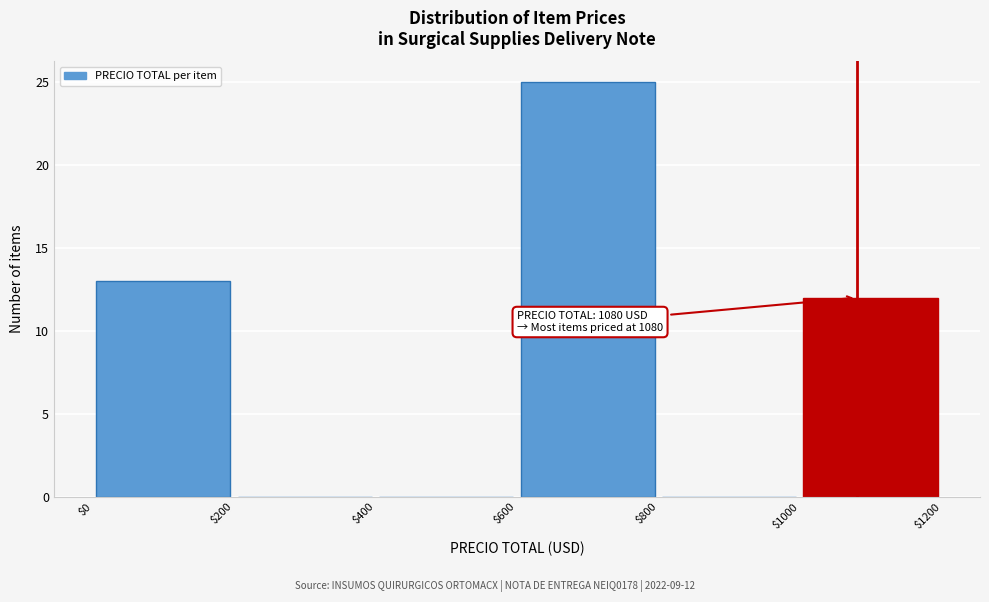

Which range on the x-axis has the tallest bar?

$600 to $800